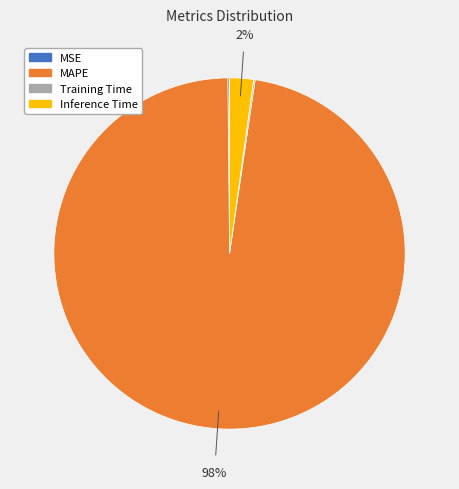

The MAPE slice represents 98% of the pie. True or false?

True